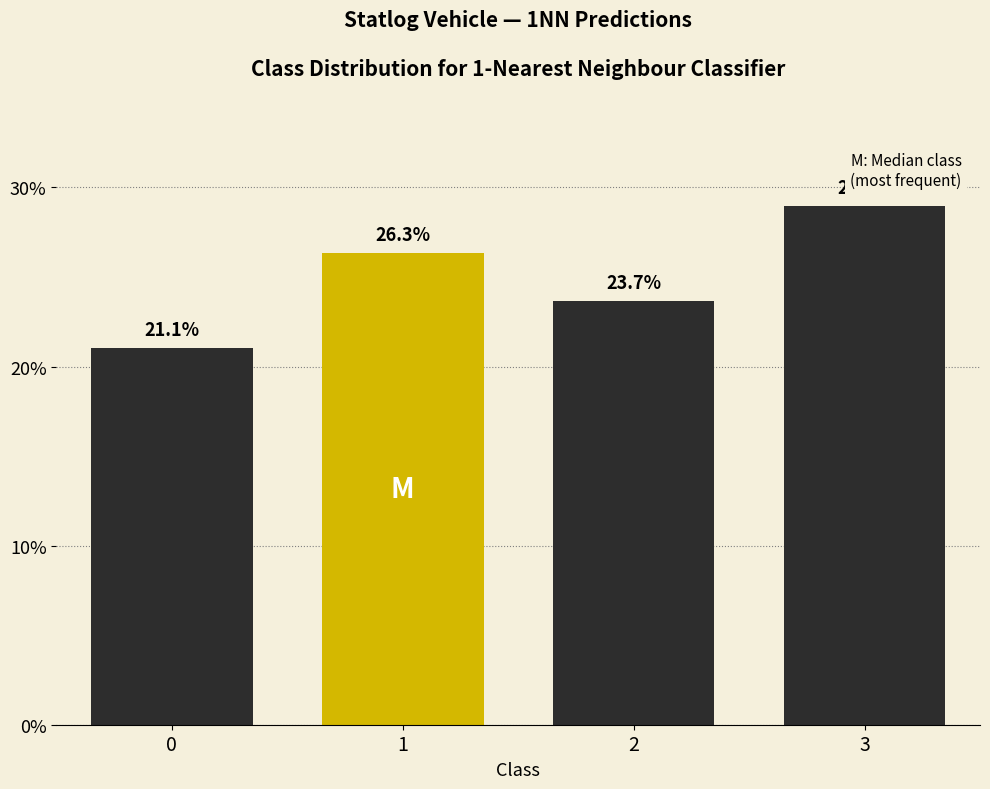

Reading left to right, list all the values displayed in this chart.

21.1	26.3	23.7	28.9